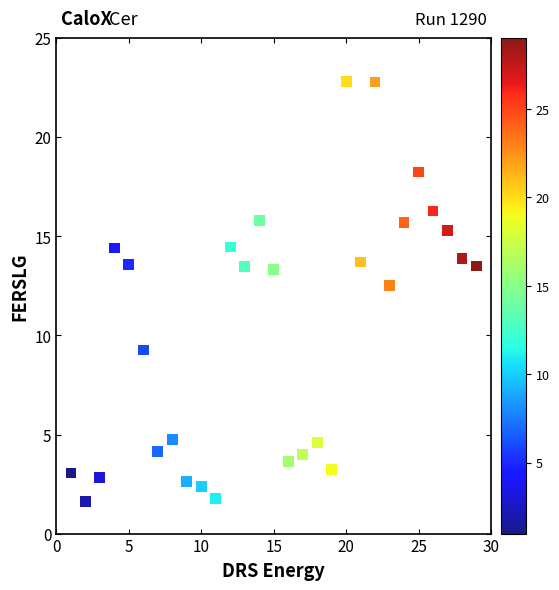

What Y value in the scatter plot is closest to 12?

12.5